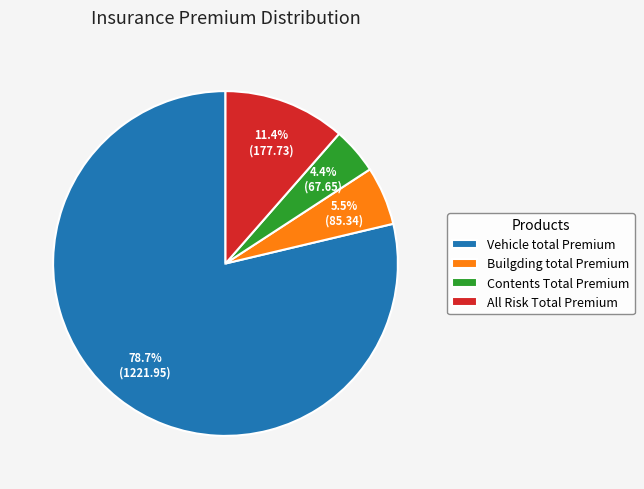

To the nearest percent, what is the difference between the largest and smallest slice percentages?

74%